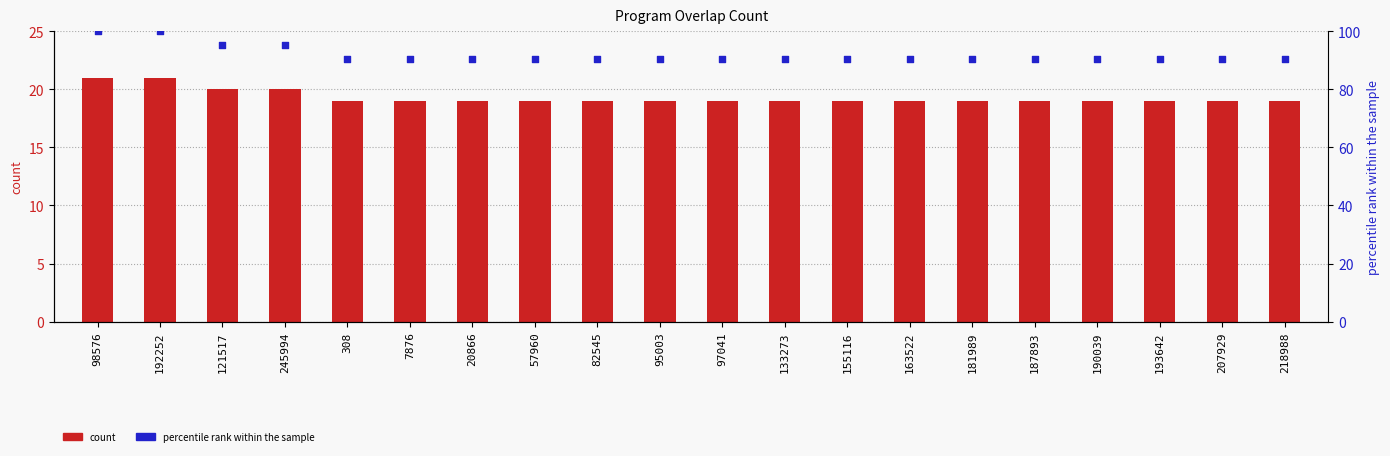

What is the total value across all series at 187893?

109.5